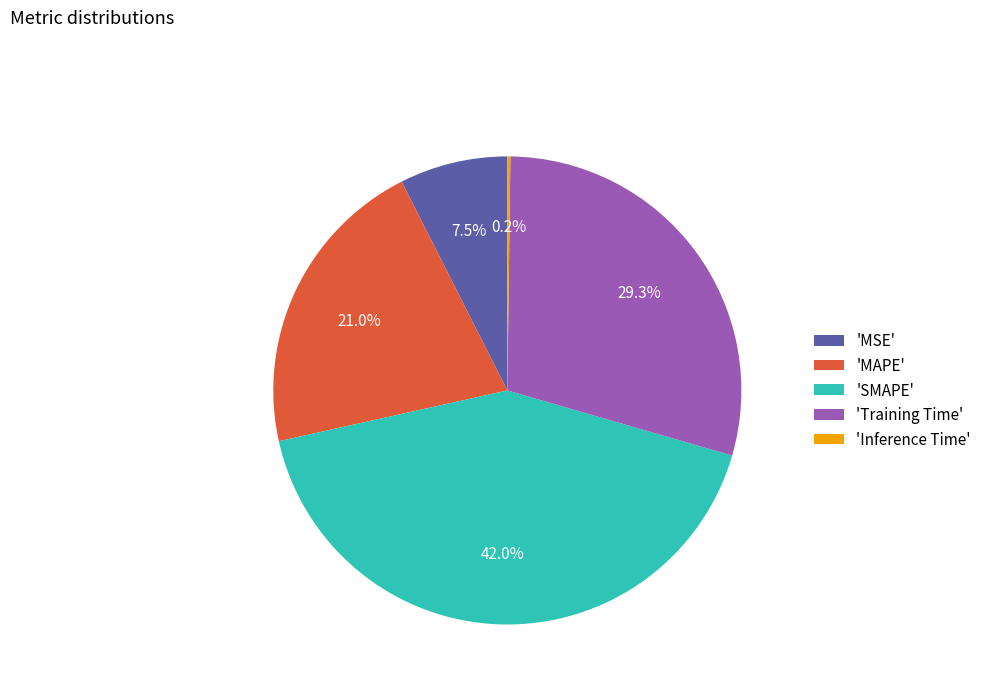

Approximately how many times larger is the value at 'SMAPE' compared to 'Training Time'?

1.4